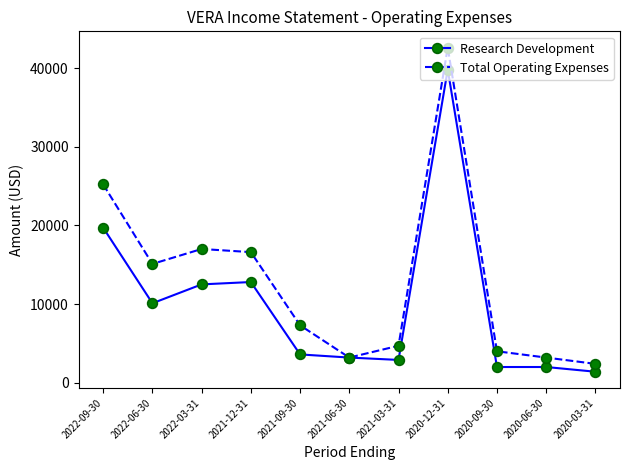

Which series has the largest total across all categories?

Total Operating Expenses